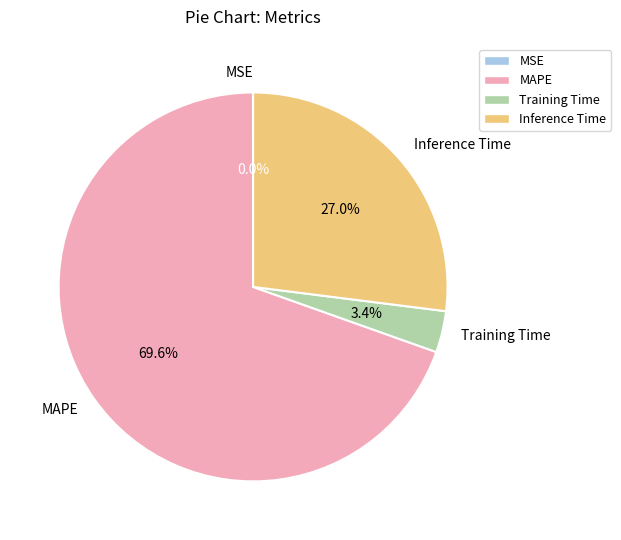

Does Inference Time represent more than half of the total?

No